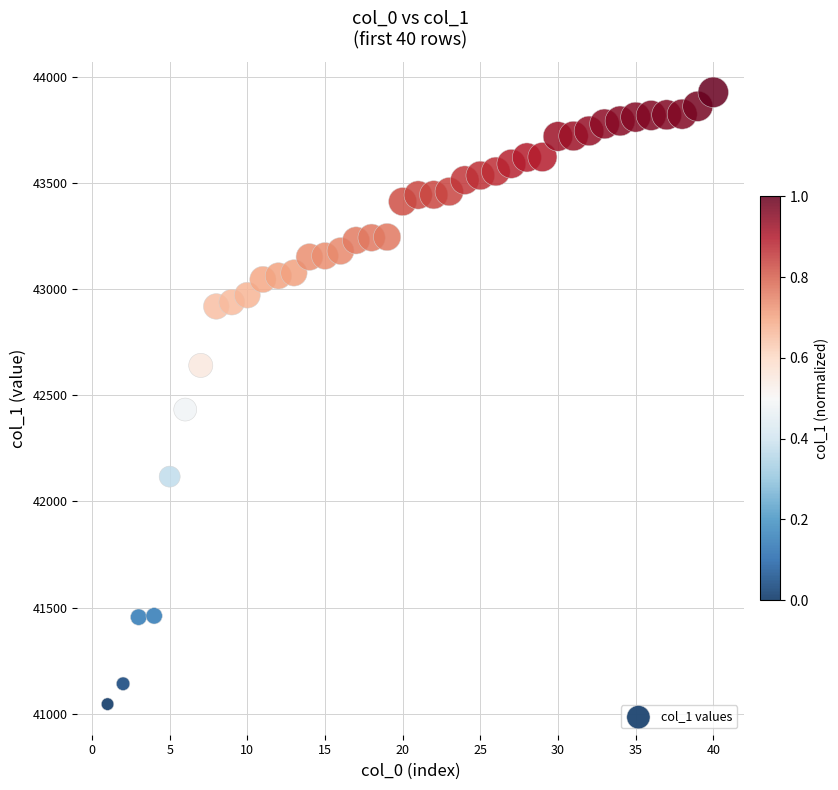

What Y value in the scatter plot is closest to 42486?

42433